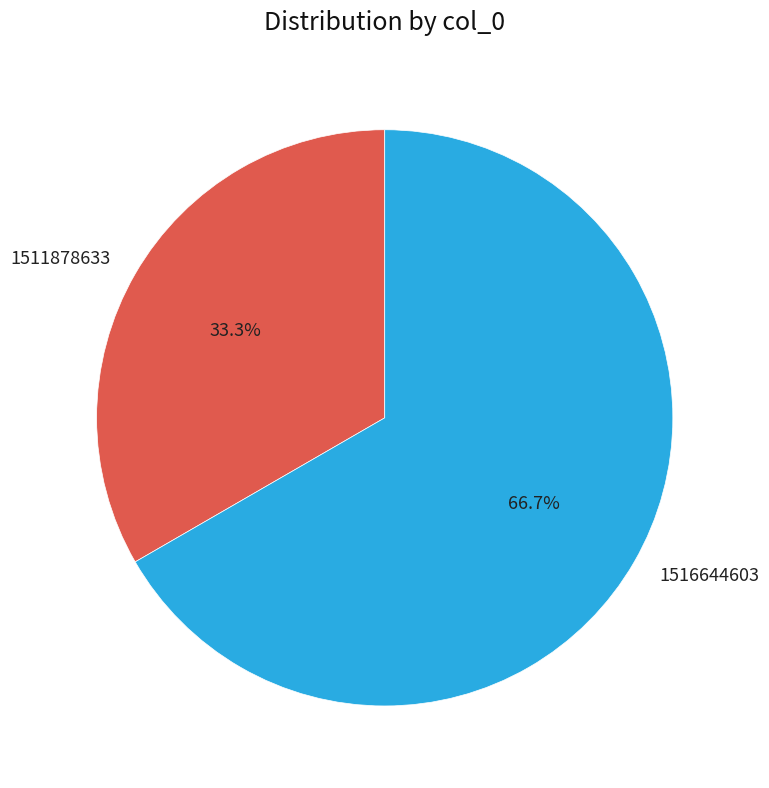

What percentage is the 1516644603 slice, to the nearest percent?

67%